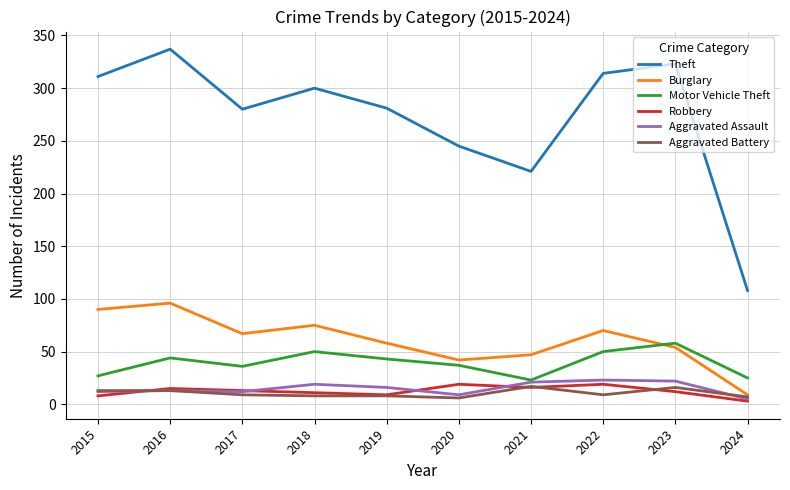

At which category is the sum across all series the highest?

2016